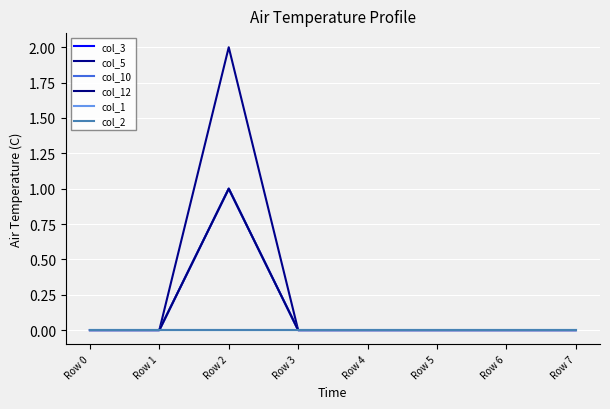

Is this an area chart (filled region under the line)?

No